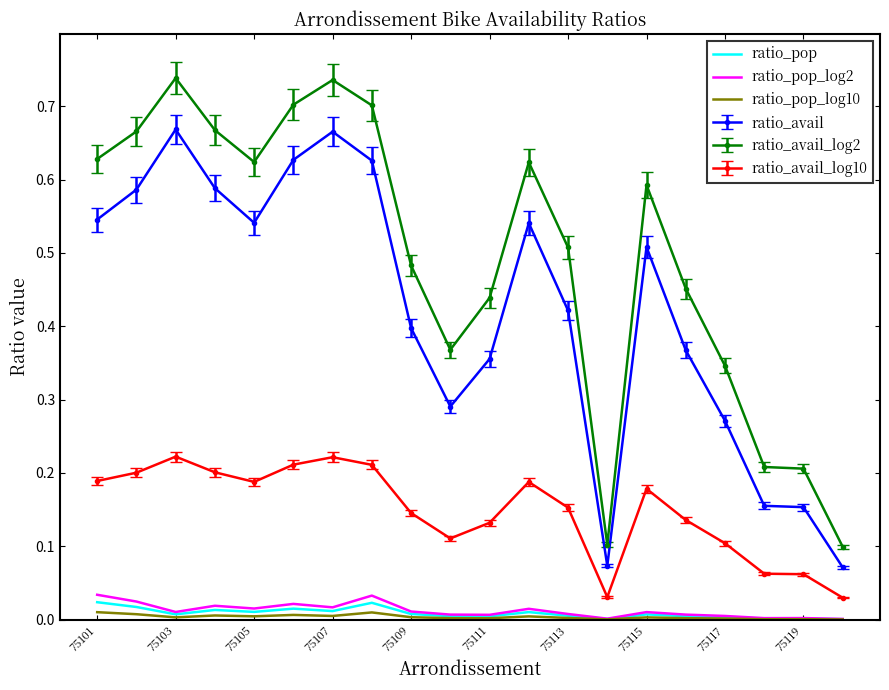

Which series has the largest total across all categories?

ratio_avail_log2